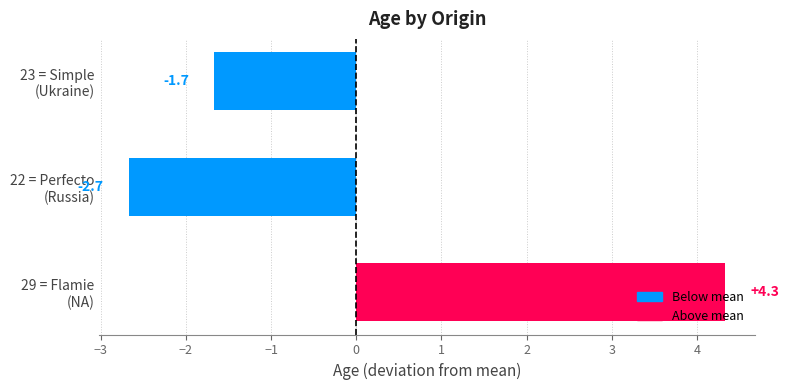

Rank the categories by value from highest to lowest.

29 = Flamie
(NA), 23 = Simple
(Ukraine), 22 = Perfecto
(Russia)